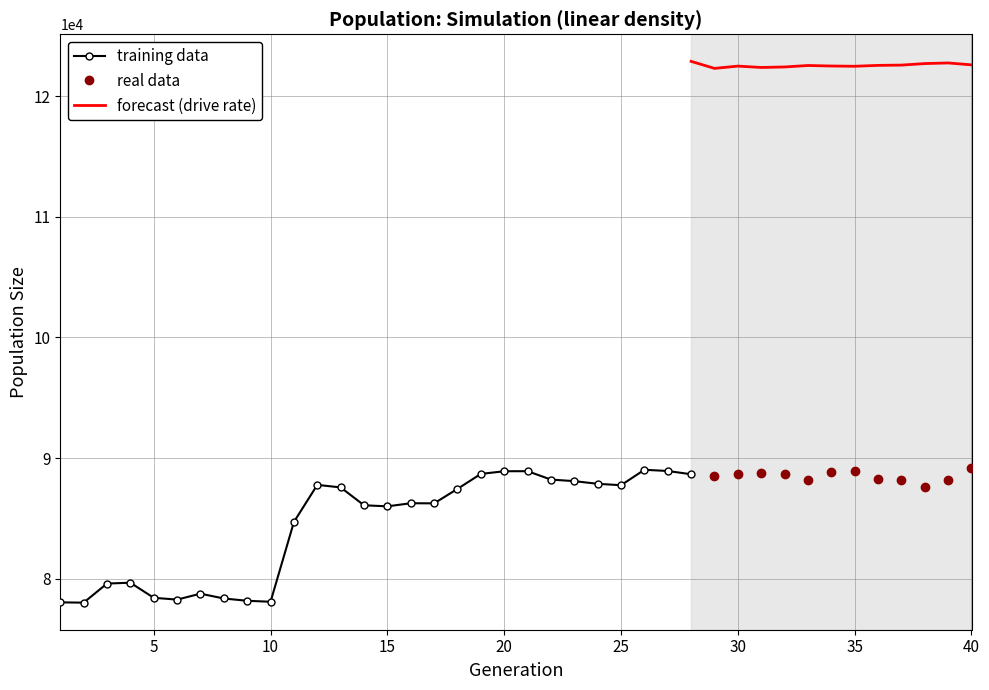

True or false: size and rate_dr intersect in this chart.

False